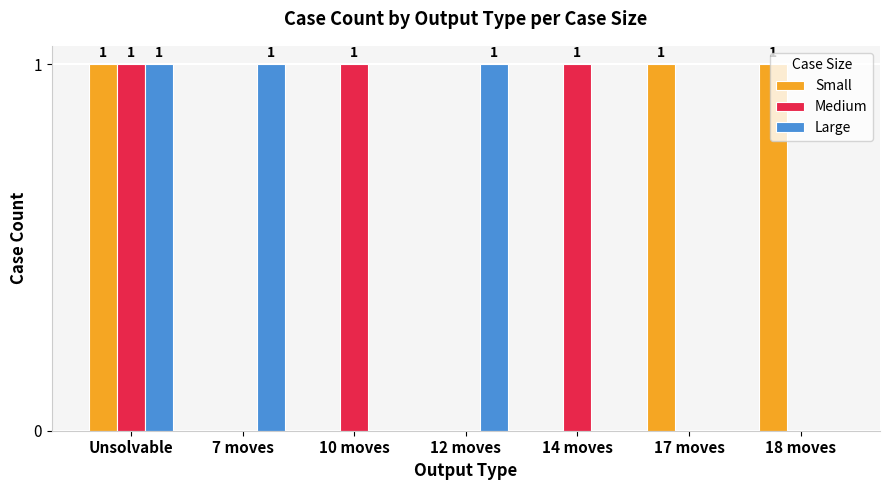

True or false: Small has a value of 0 at 17 moves.

False